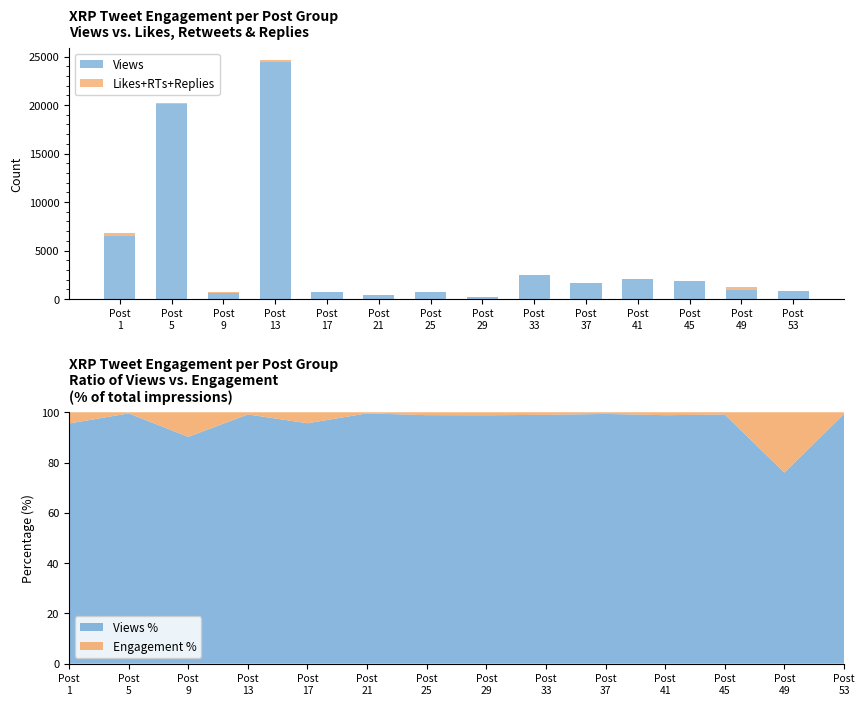

Between Post
41 and Post
21, which is larger?

Post
41